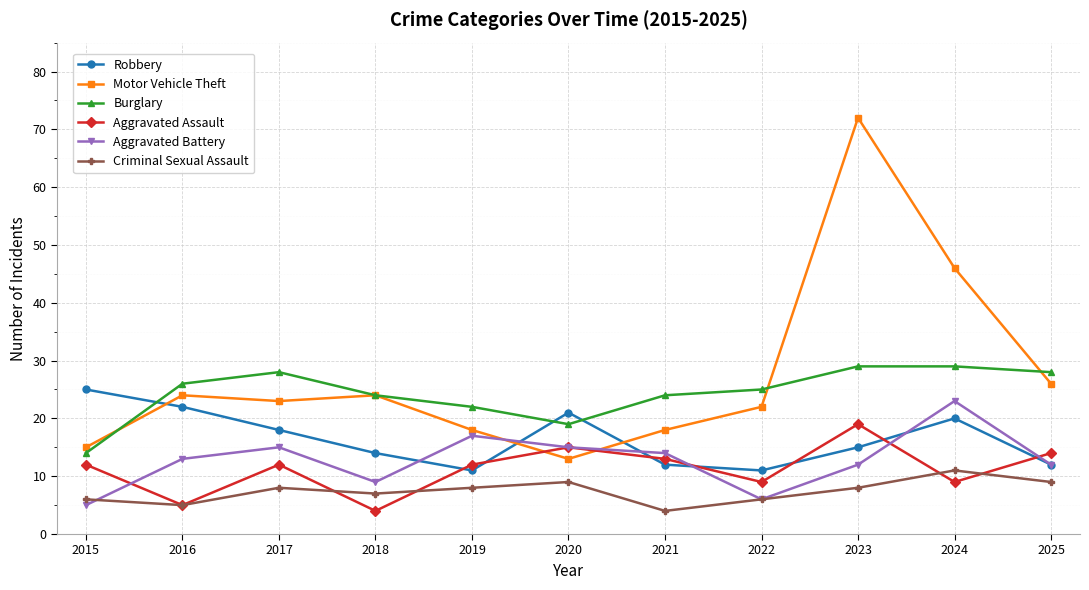

True or false: Burglary has more than 0 points higher than both neighbors.

True